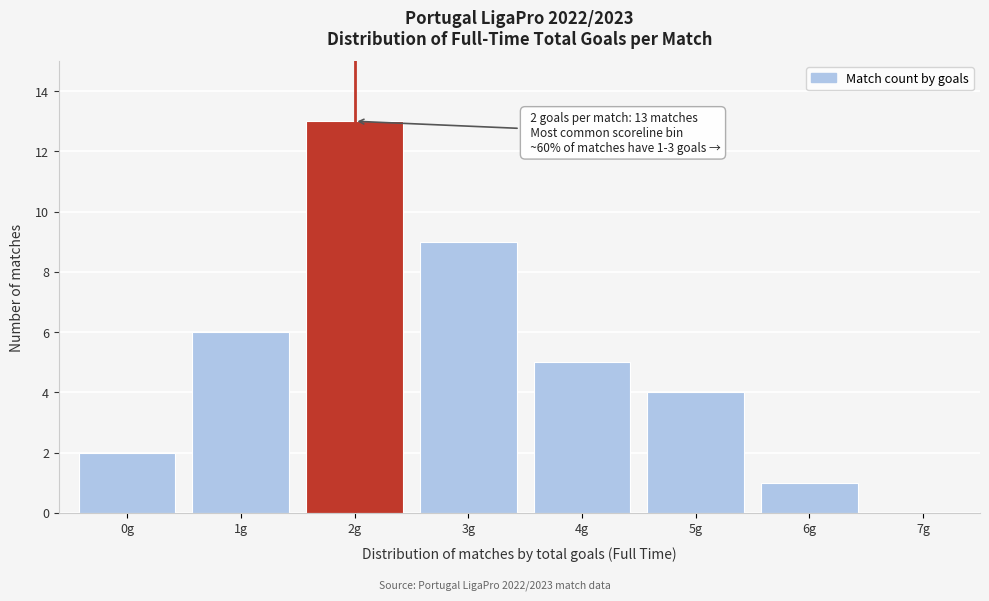

Reading right to left, transcribe all the data shown in this chart.

7g=0	6g=1	5g=4	4g=5	3g=9	2g=13	1g=6	0g=2